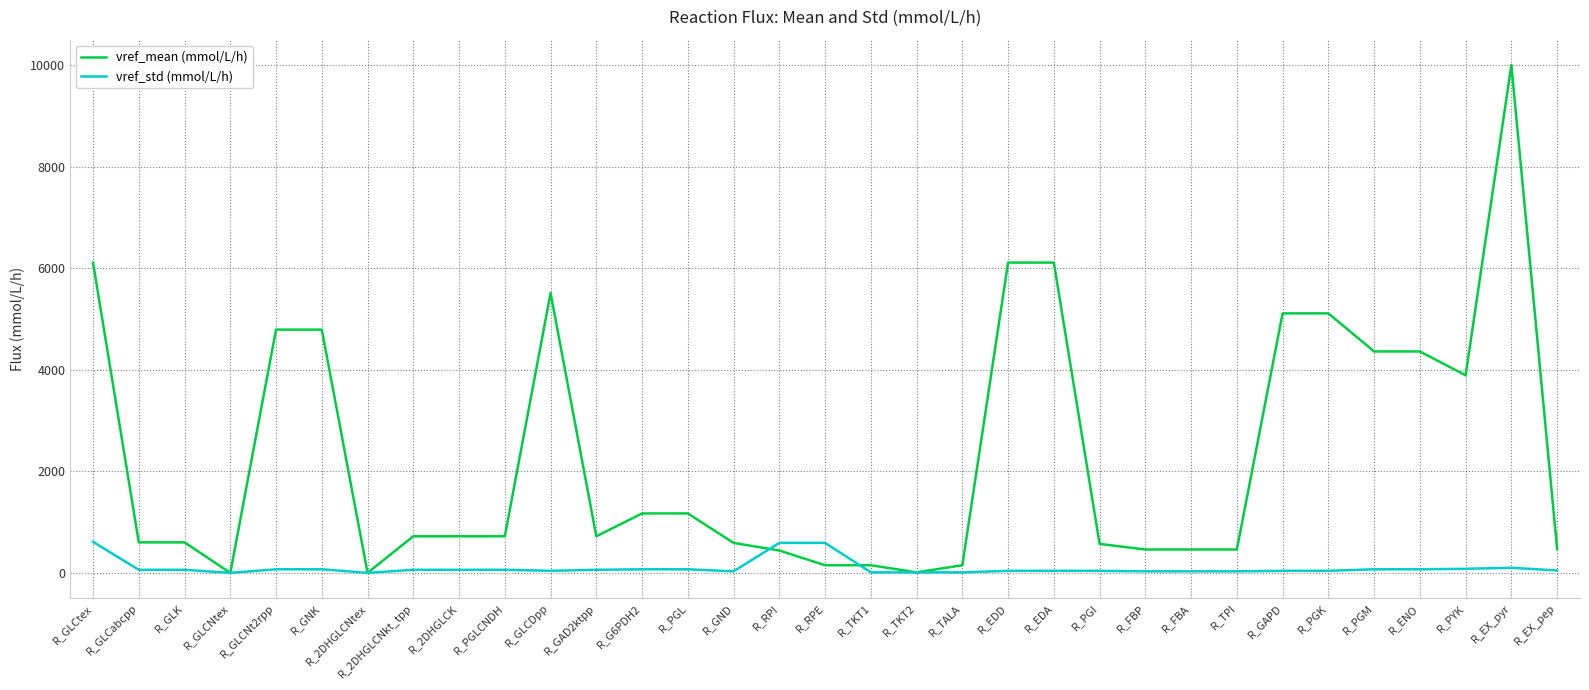

What is the maximum value for vref_mean (mmol/L/h)?

10000